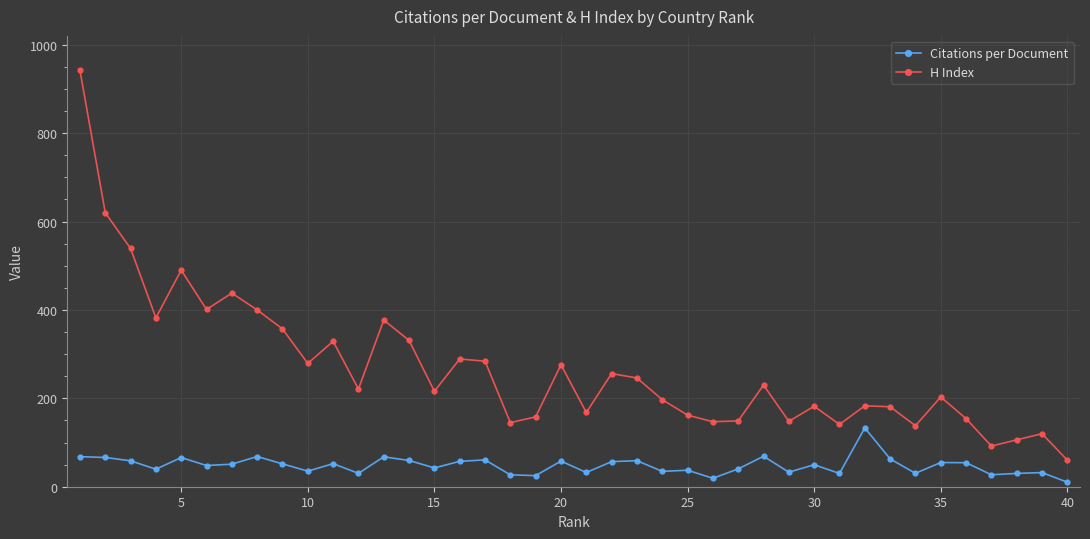

True or false: H Index and Citations per Document cross at least once.

False